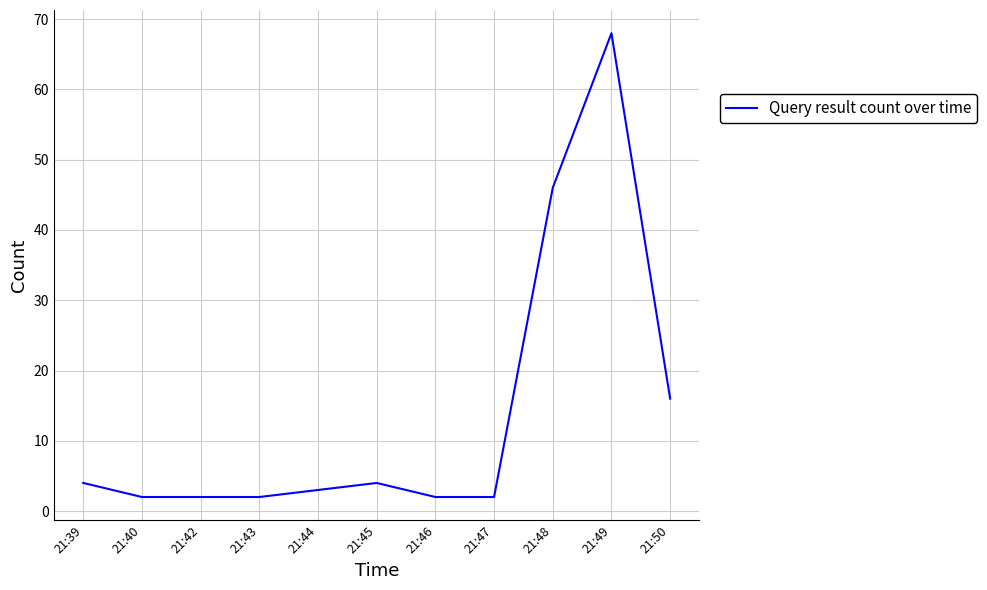

Where is the data nearest to the value 35?

21:48